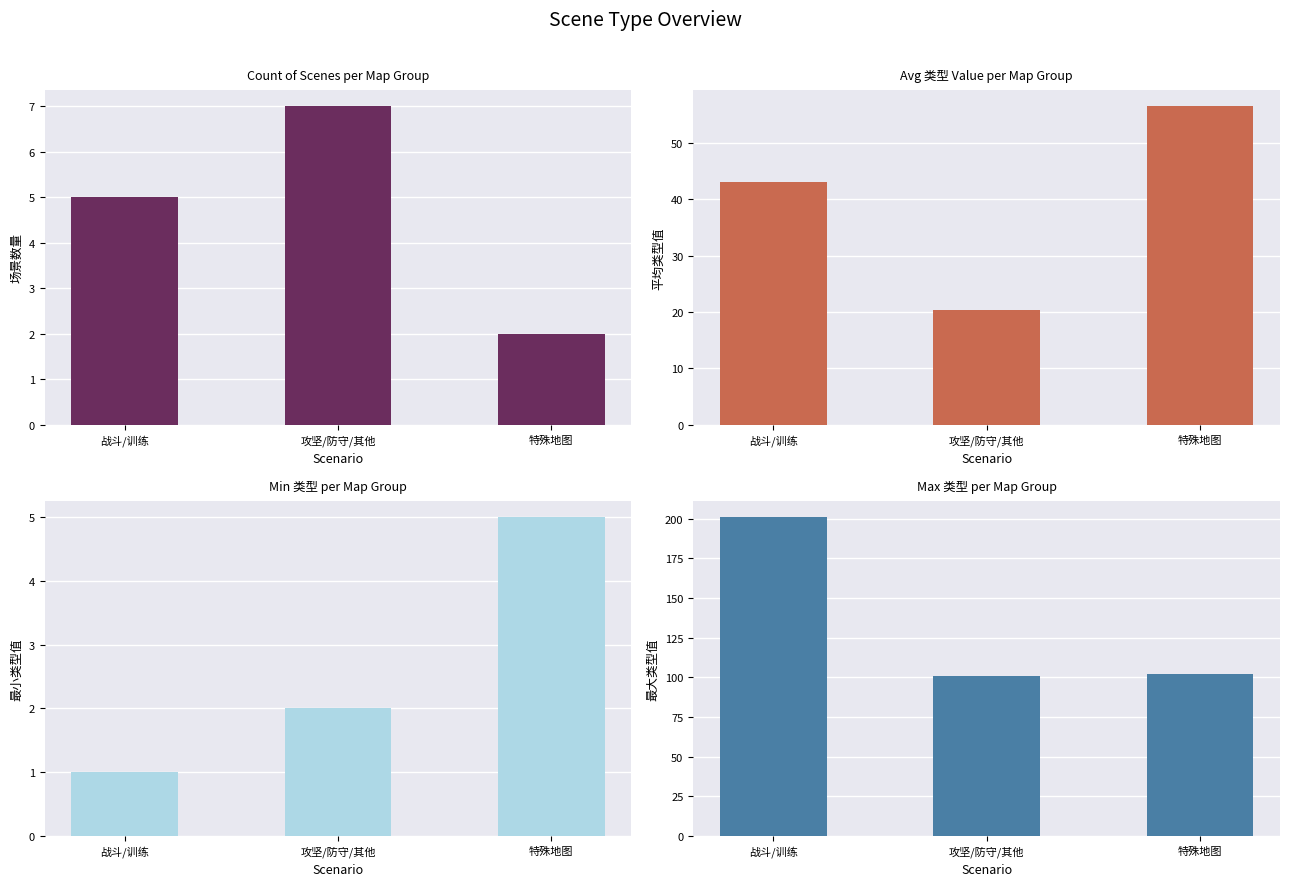

What is the difference between the 平均类型值 values at 战斗/训练 and 特殊地图?

13.5